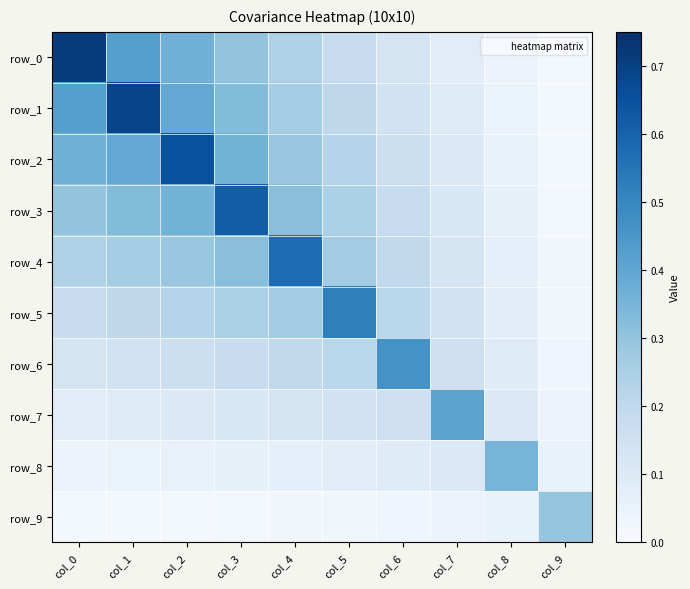

How many data points does each series have?

10